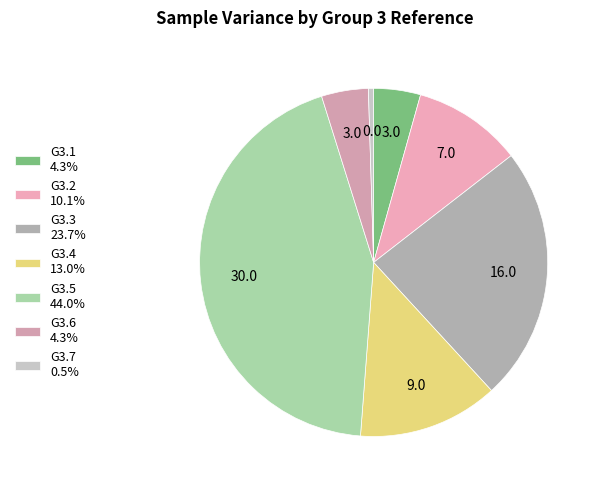

Is there any slice that represents more than half of the pie?

No